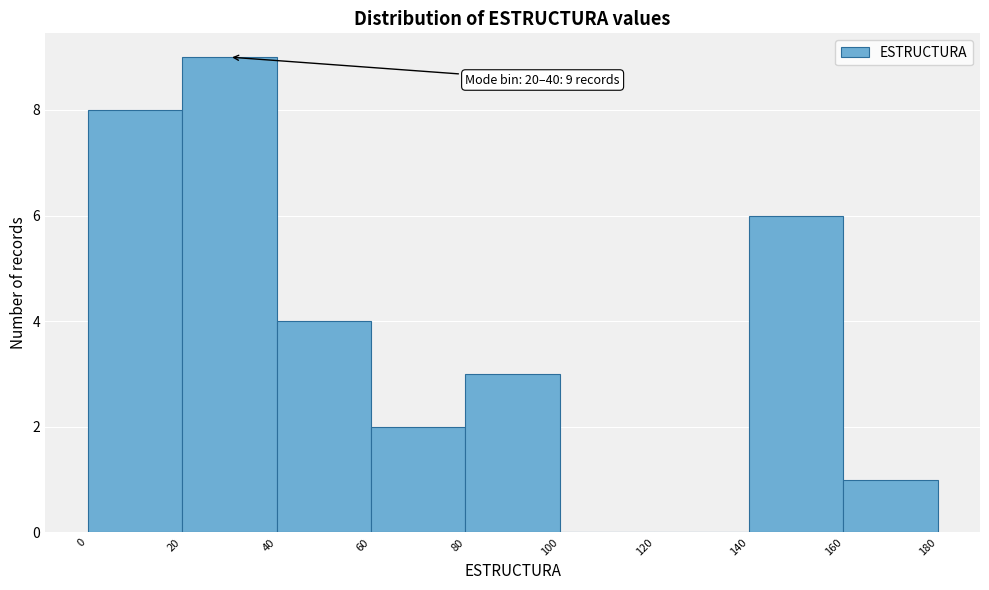

Which range on the x-axis has the tallest bar?

20 to 40